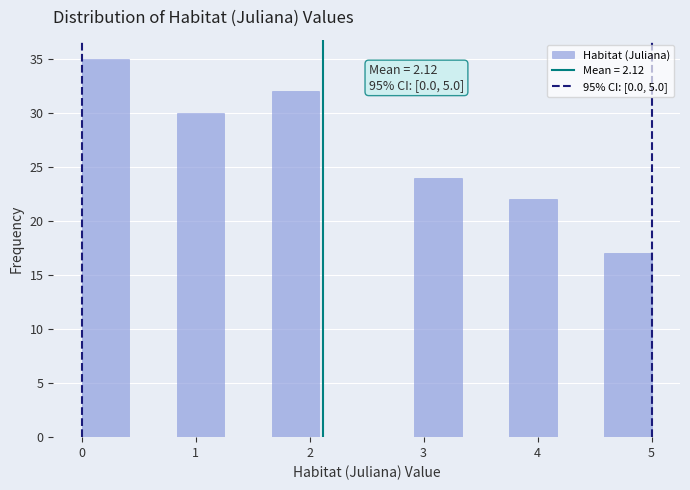

Over which range of the x-axis is the bar tallest?

0.0 to 0.4